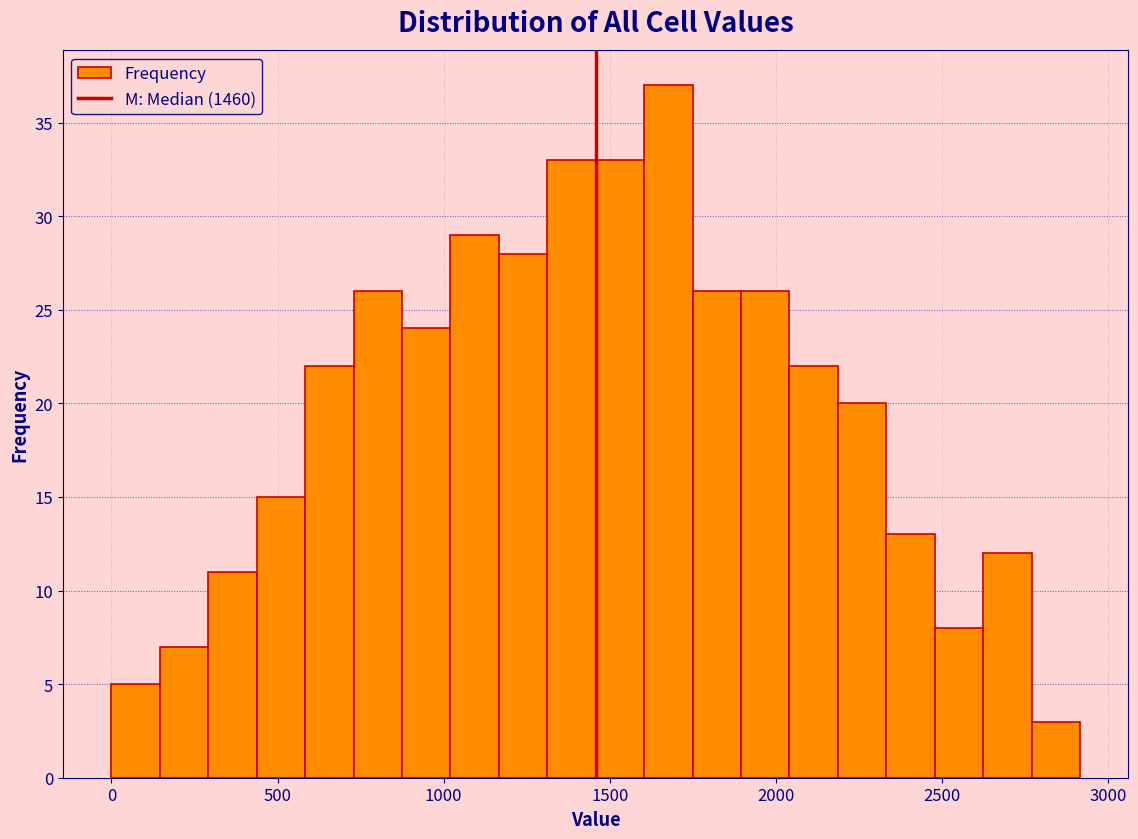

Read against the x-axis, roughly where is the centre of the tallest bar?

1700